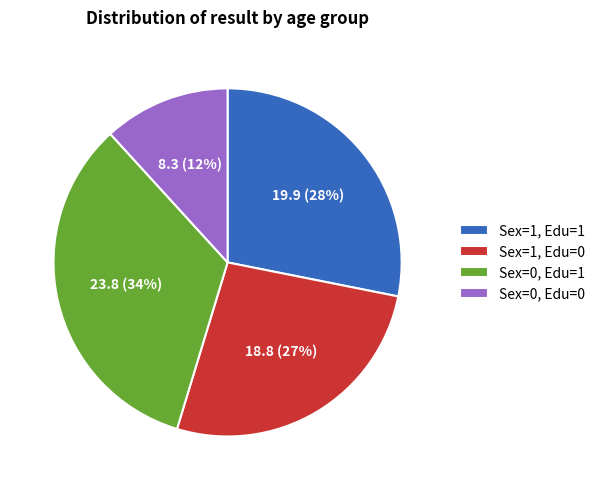

The Sex=0, Edu=0 slice represents 5% of the pie. True or false?

False